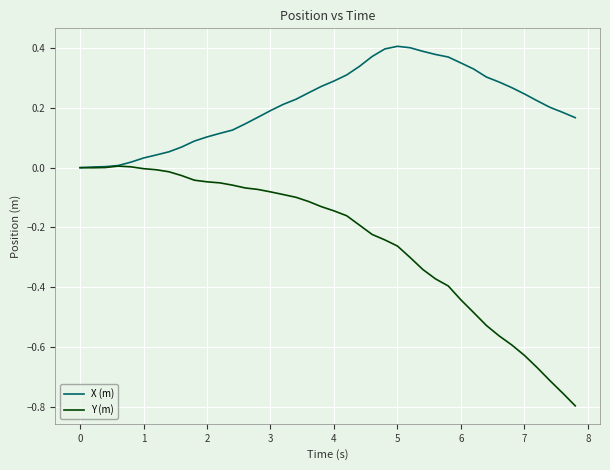

Which series has the largest range (max minus min)?

Y (m)